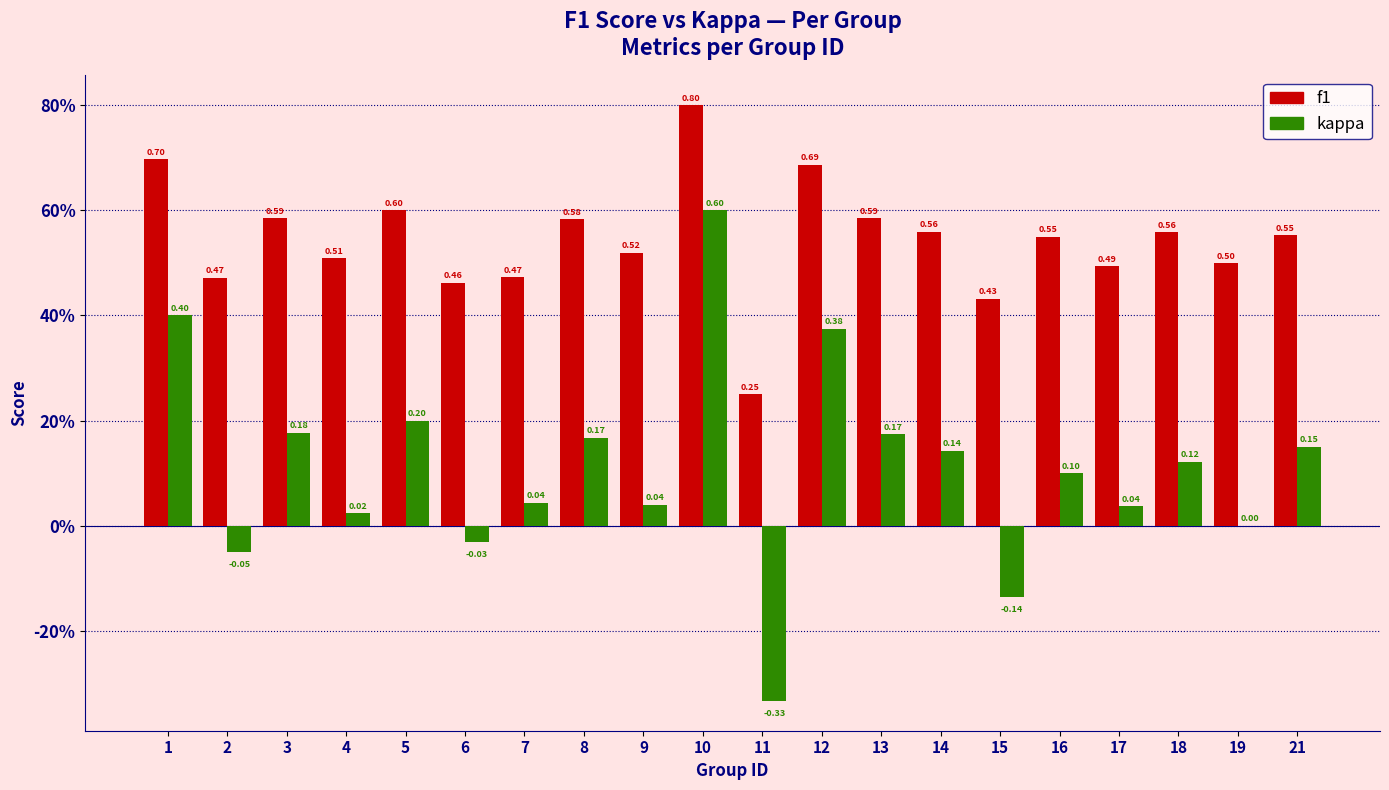

Which series has the largest total across all categories?

f1